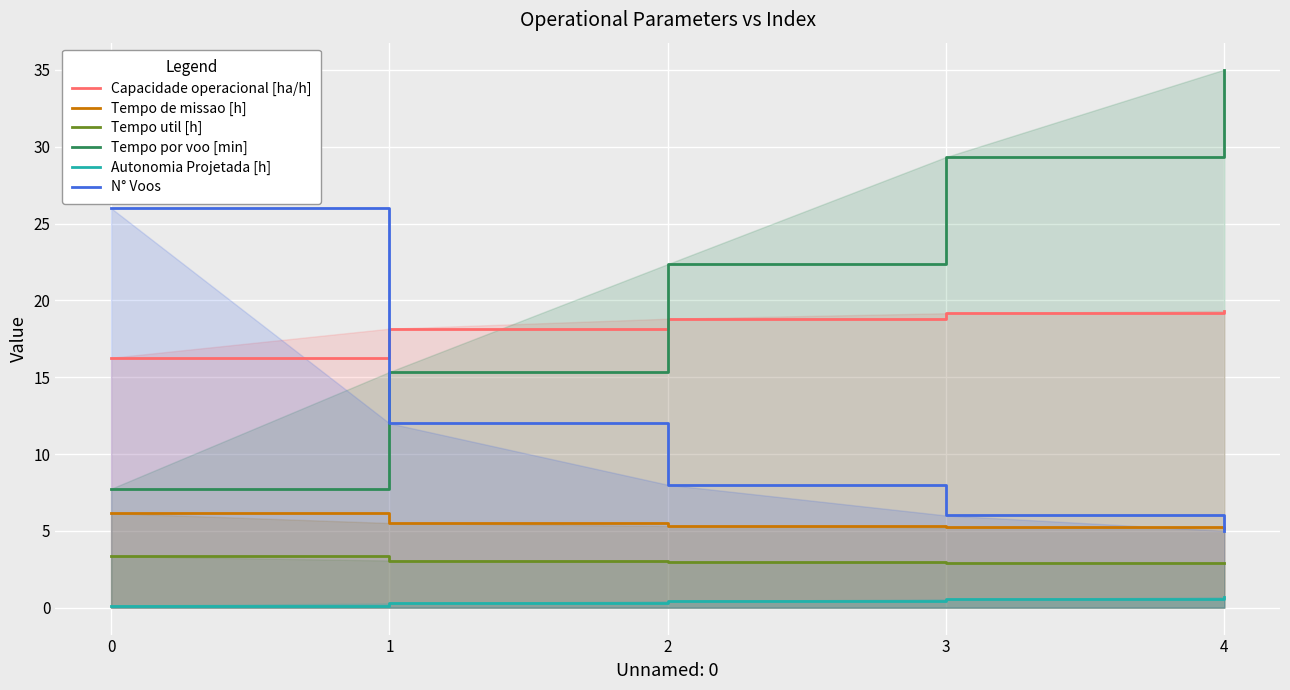

At which label is Tempo util [h] closest to 3?

2